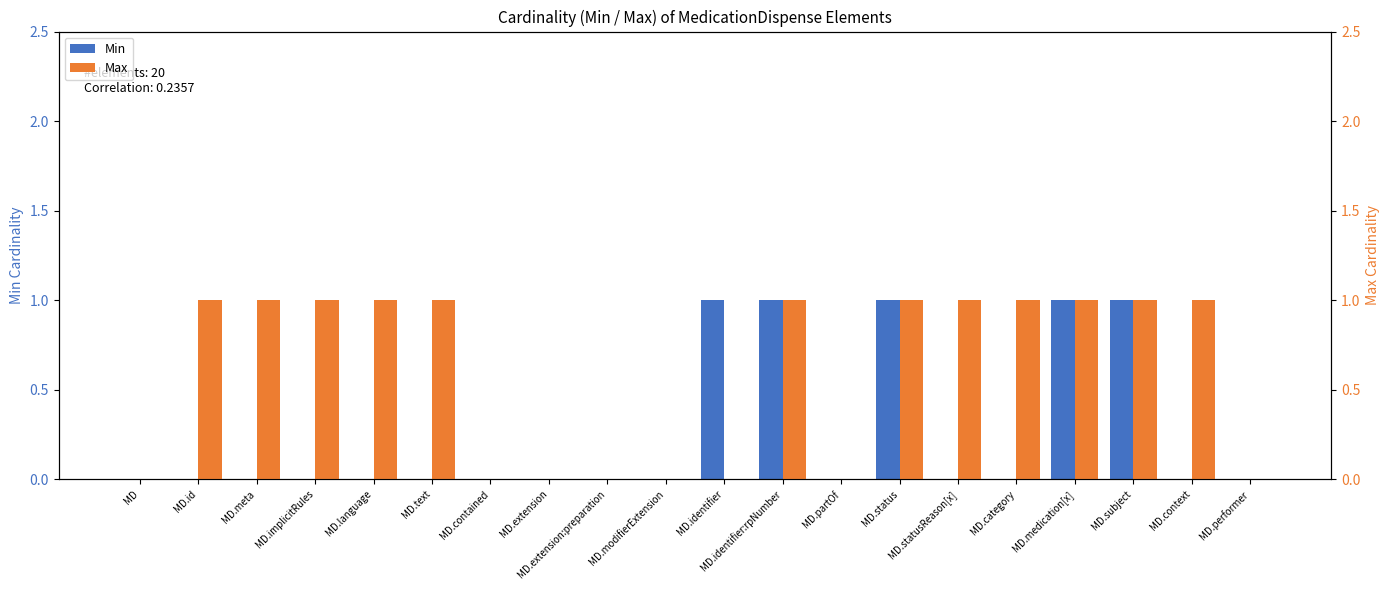

Reading left to right, extract all data points from this chart.

Min: 0	0	0	0	0	0	0	0	0	0	1	1	0	1	0	0	1	1	0	0
Max: 0	1	1	1	1	1	0	0	0	0	0	1	0	1	1	1	1	1	1	0